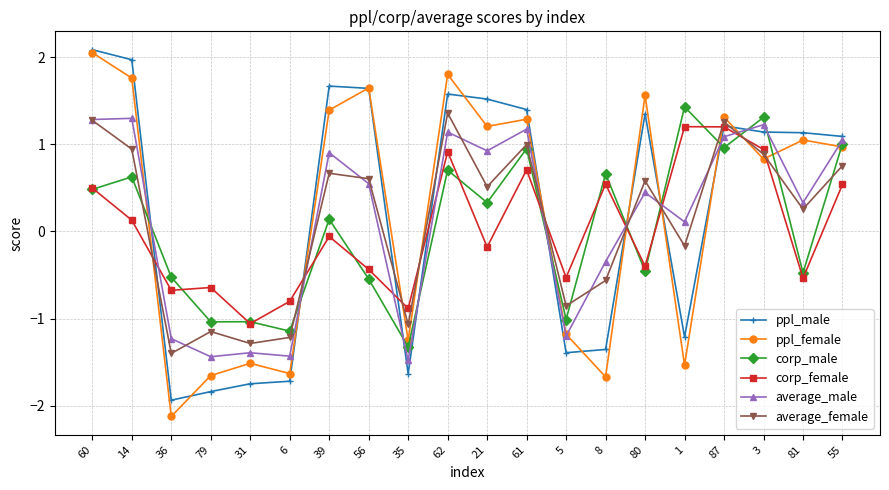

Which series ends up on top after the final intersection of corp_male and average_female?

corp_male